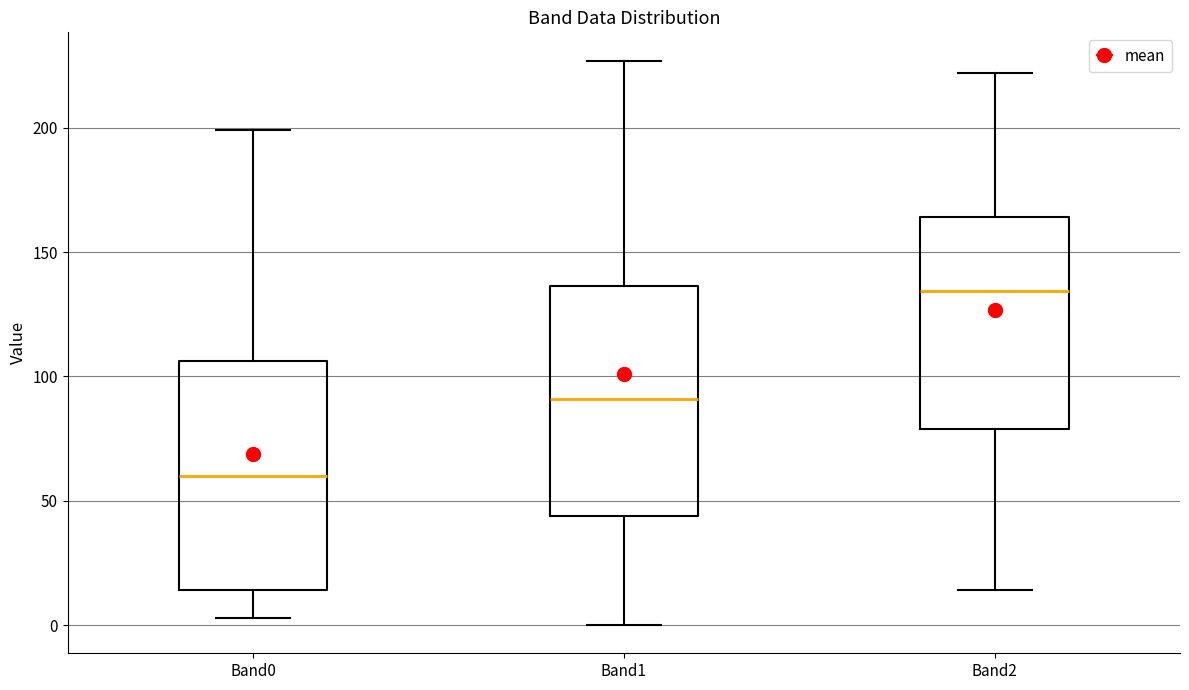

Where does the median line of the box for Band2 sit on the y-axis? The values are not printed on the chart, so give them approximately, as read against the axis.

135